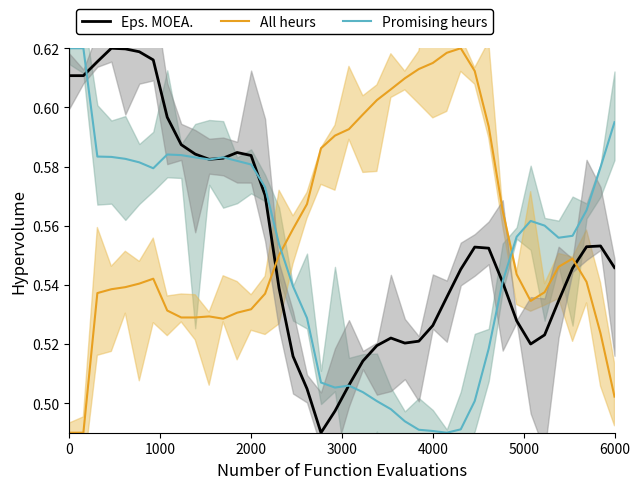

What is the average value of the Eps. MOEA. series?

0.6